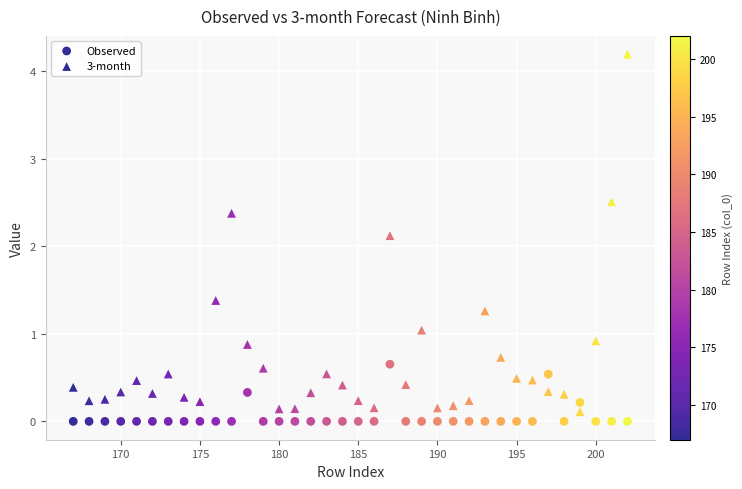

How many points are shown in the scatter plot?

72